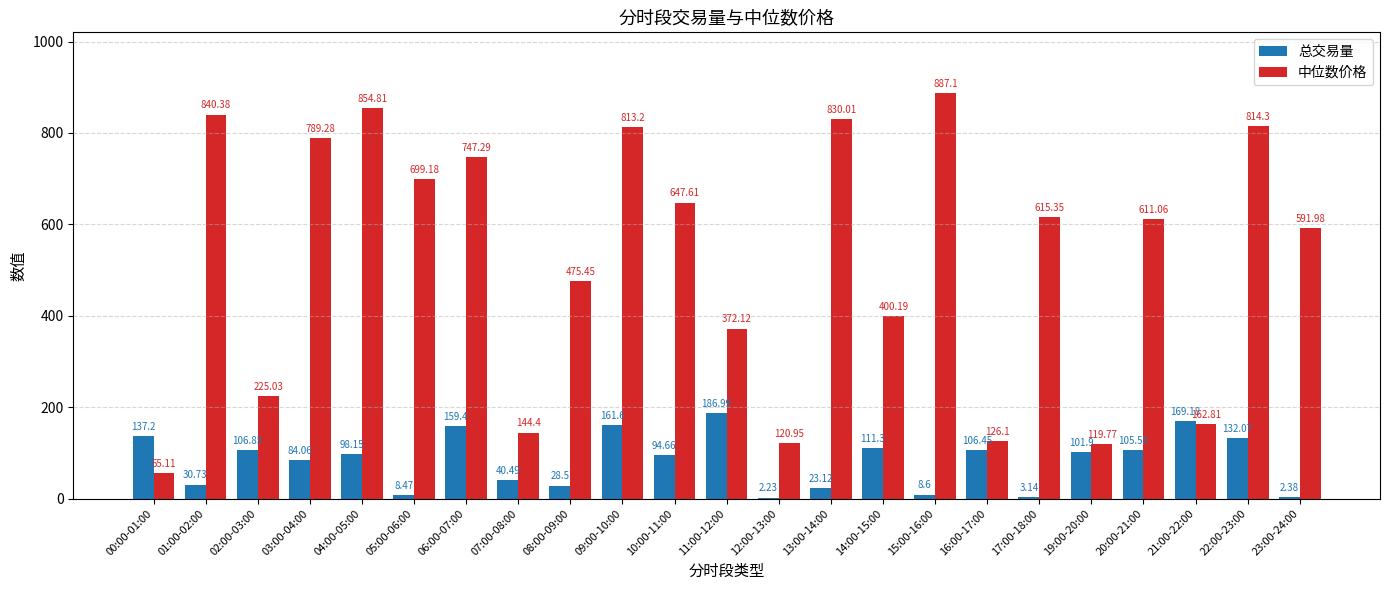

Between 01:00-02:00 and 06:00-07:00, which series saw the biggest shift?

总交易量